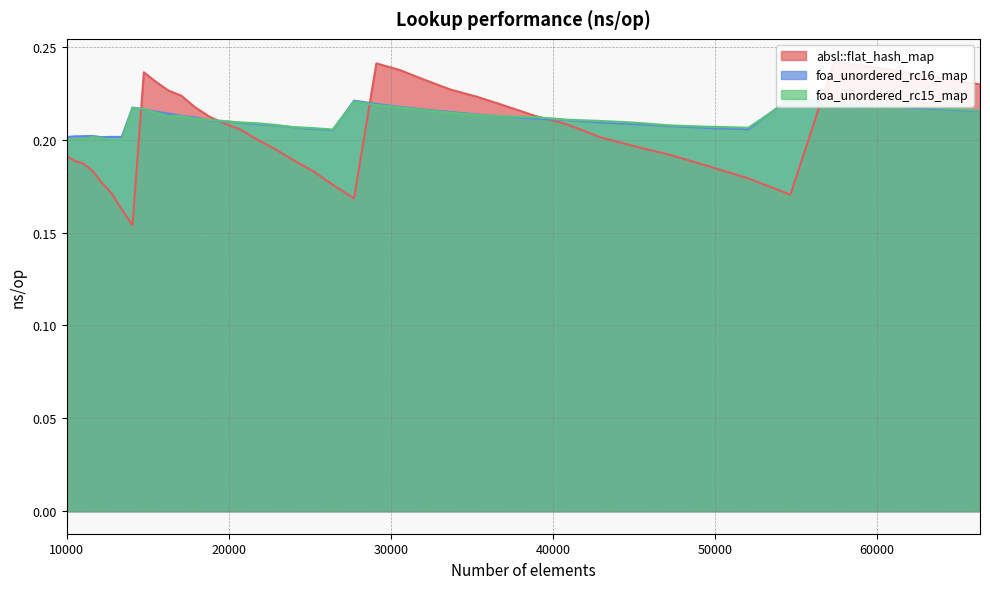

The value of foa_unordered_rc16_map at 14763 is 0.4. True or false?

False